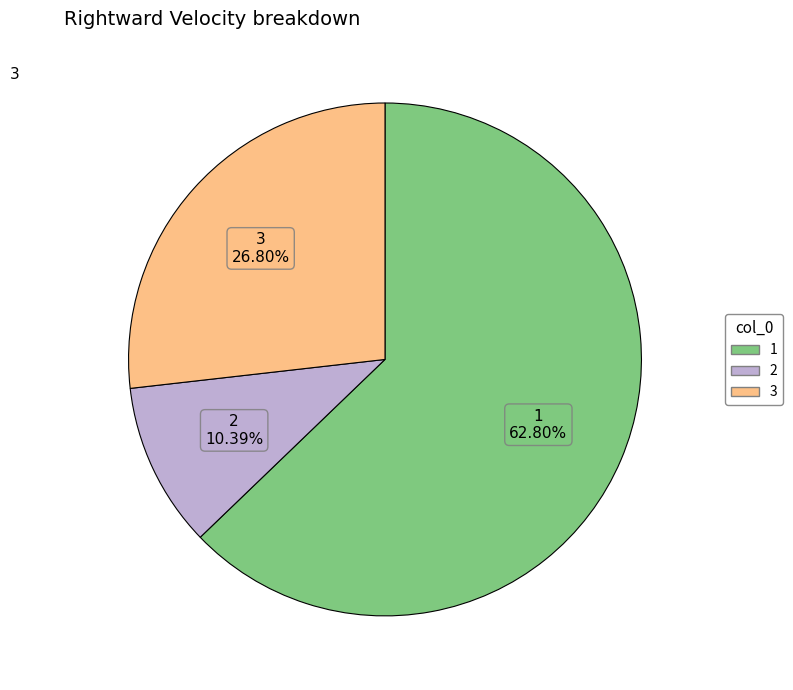

Which has a higher value, 3 or 2?

3